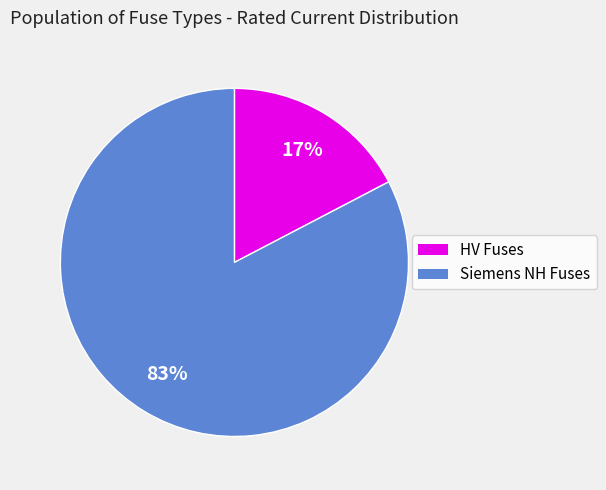

Between Siemens NH Fuses and HV Fuses, which is larger?

Siemens NH Fuses